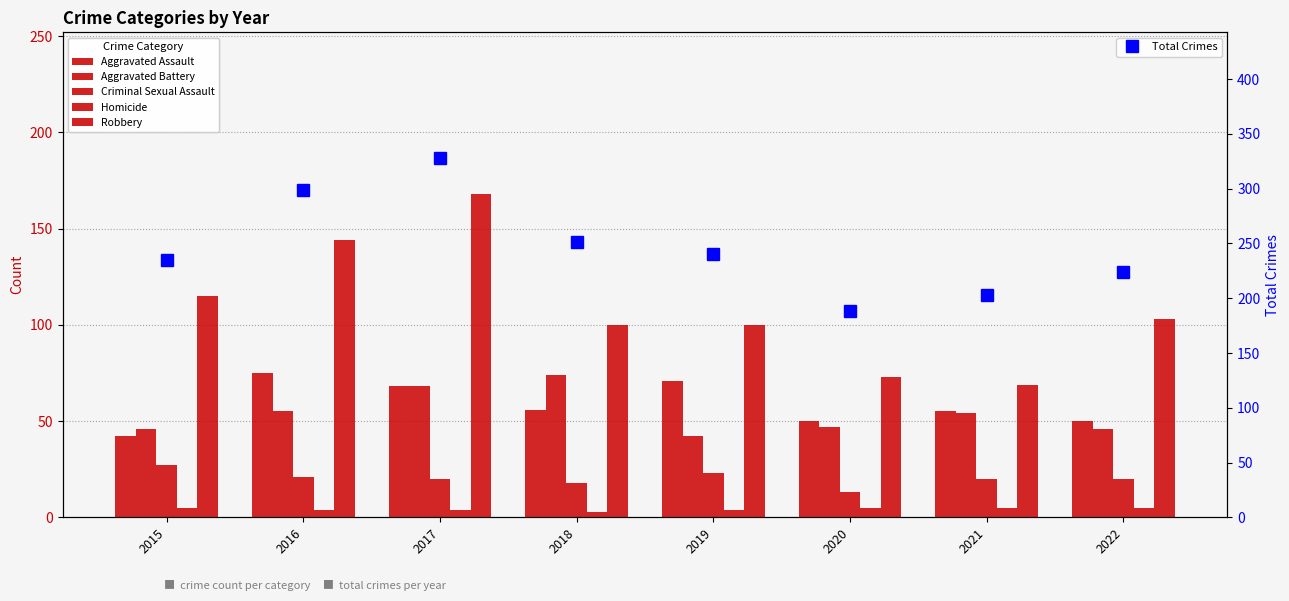

At how many categories does at least one series exceed 287?

2